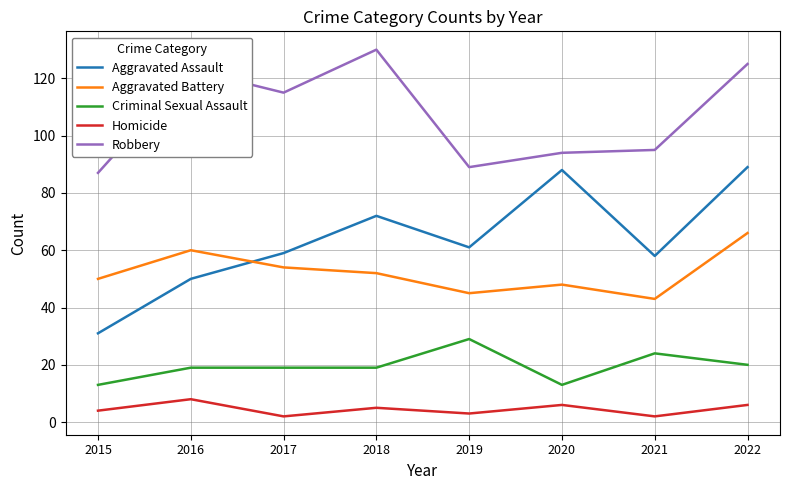

Which series changed the most between 2018 and 2022?

Aggravated Assault